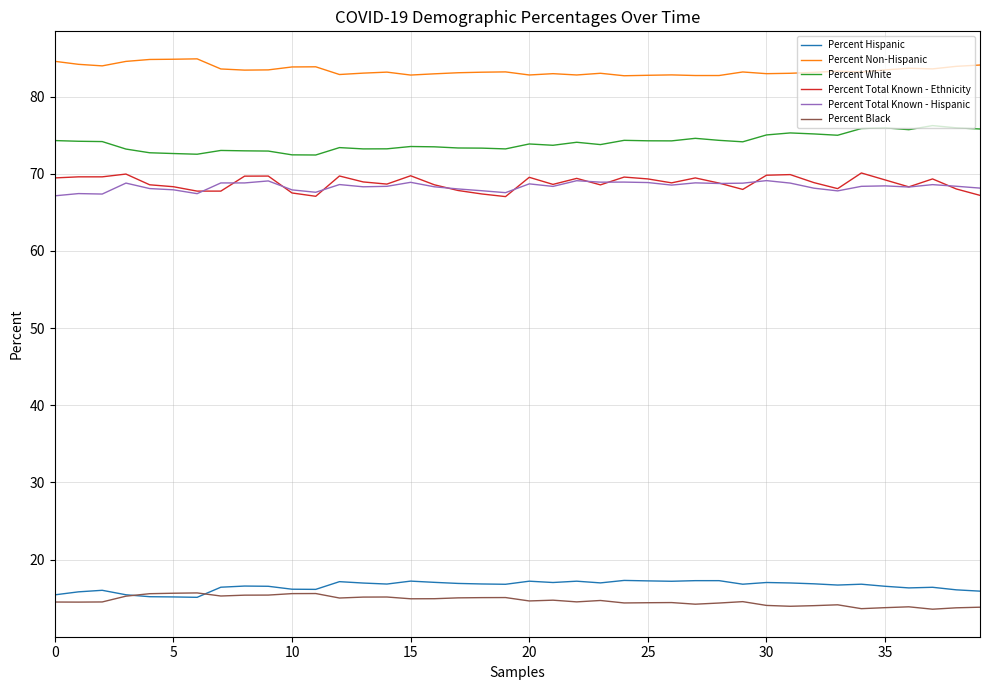

True or false: Percent Total Known - Ethnicity and Percent Black intersect in this chart.

False